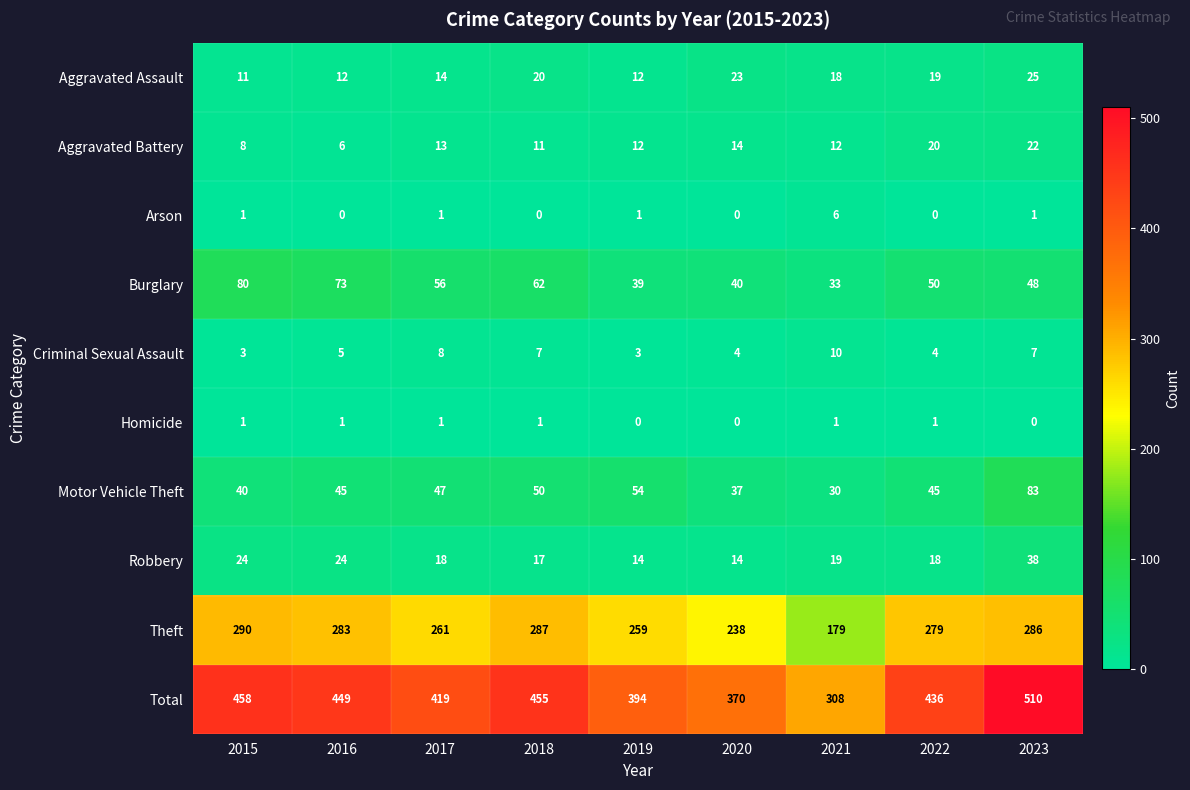

What is the spread (max minus min) of values at 2016?

449